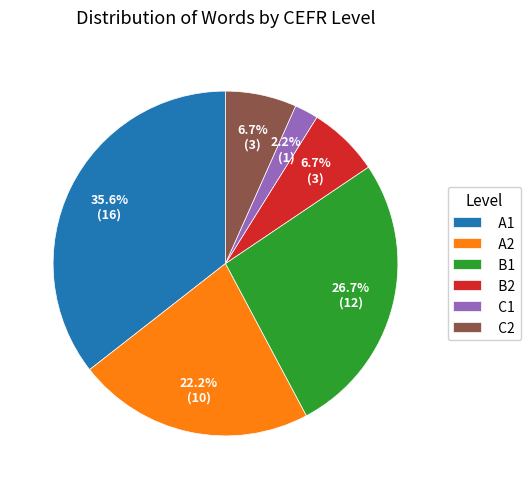

To the nearest percent, what is the difference between the A2 and A1 slice percentages?

13%